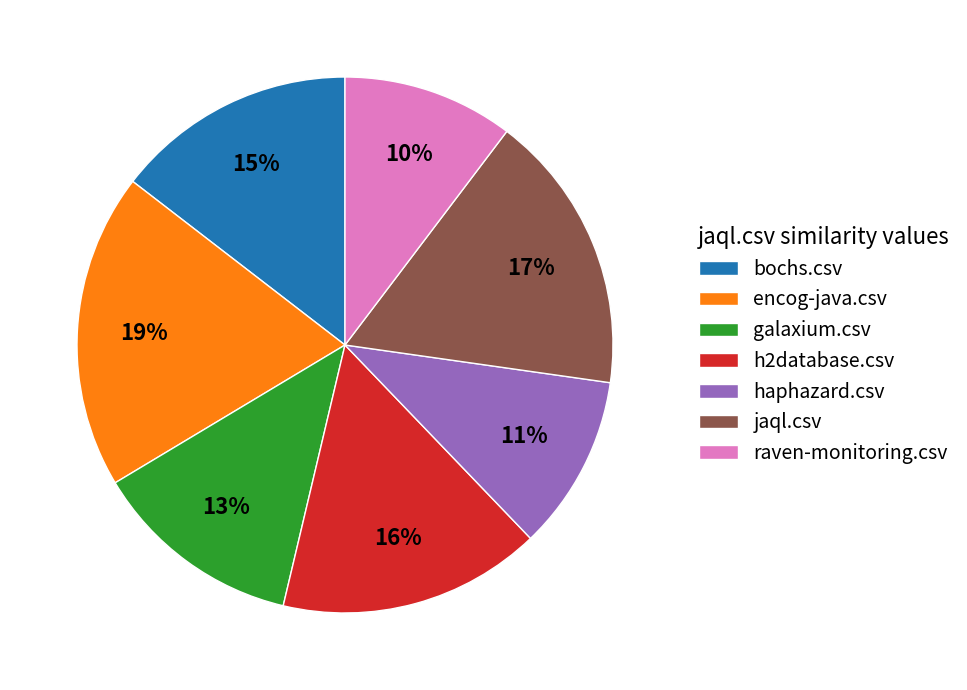

Count the number of slices in the pie.

7